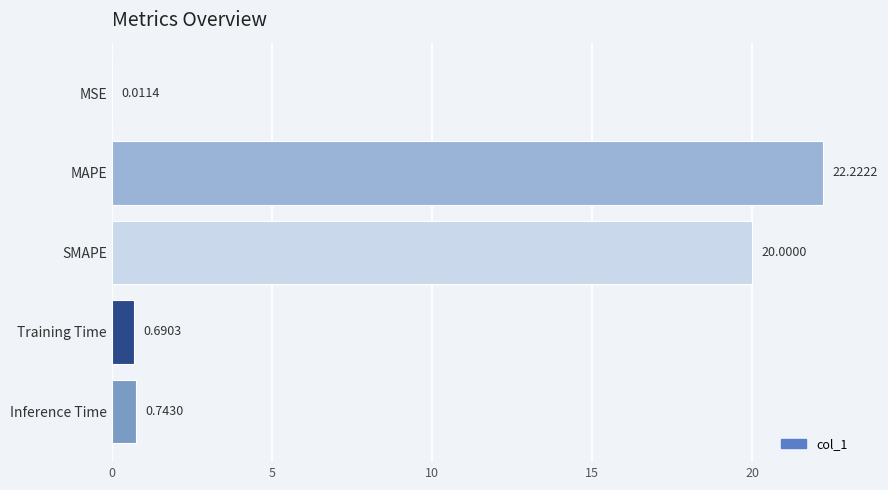

What is the ratio of the value at MAPE to the value at SMAPE?

1.1